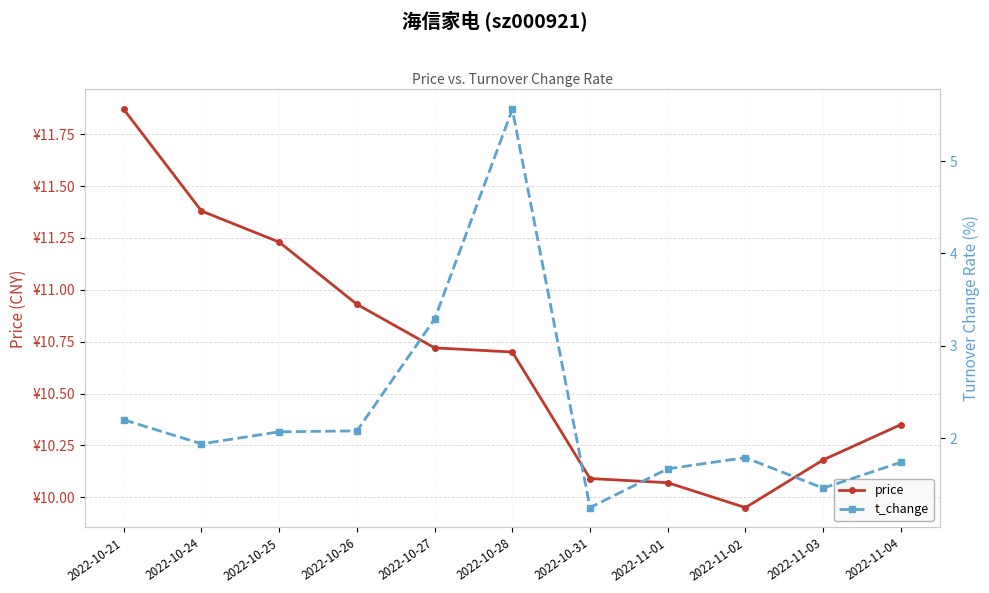

What is the difference between the highest and lowest values at 2022-11-04?

8.6